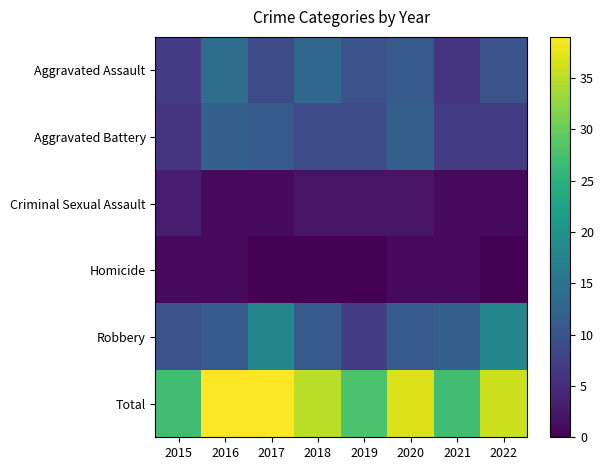

Count the number of categories in the chart.

8